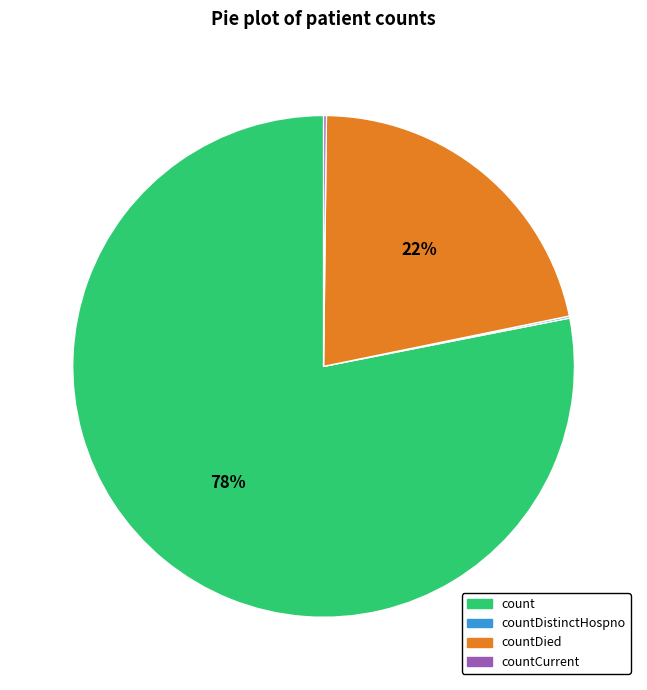

Between countDied and count, which is larger?

count